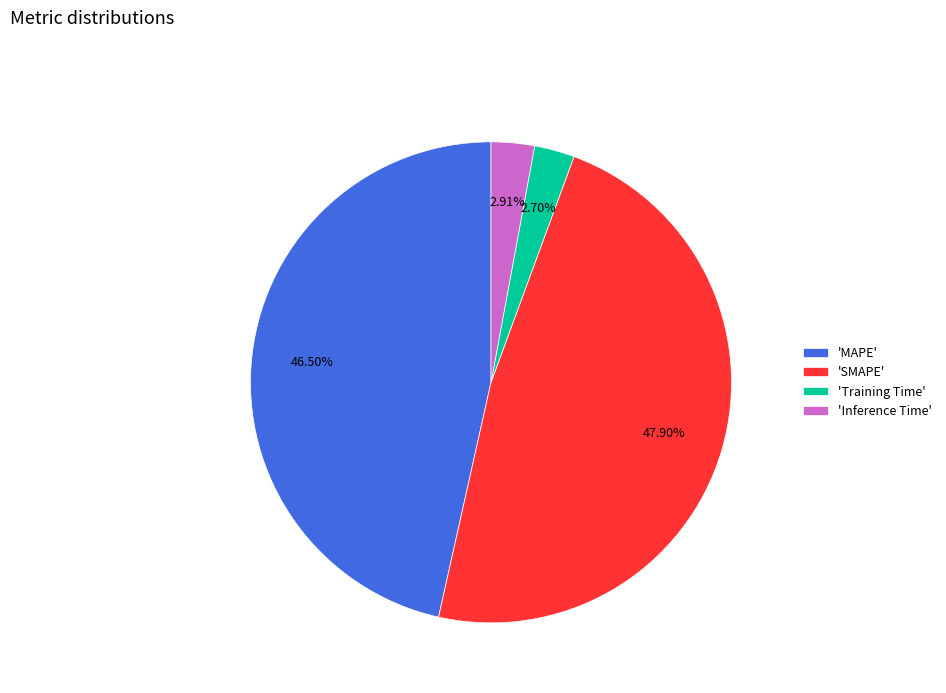

Which category has the biggest portion of the pie?

'SMAPE'